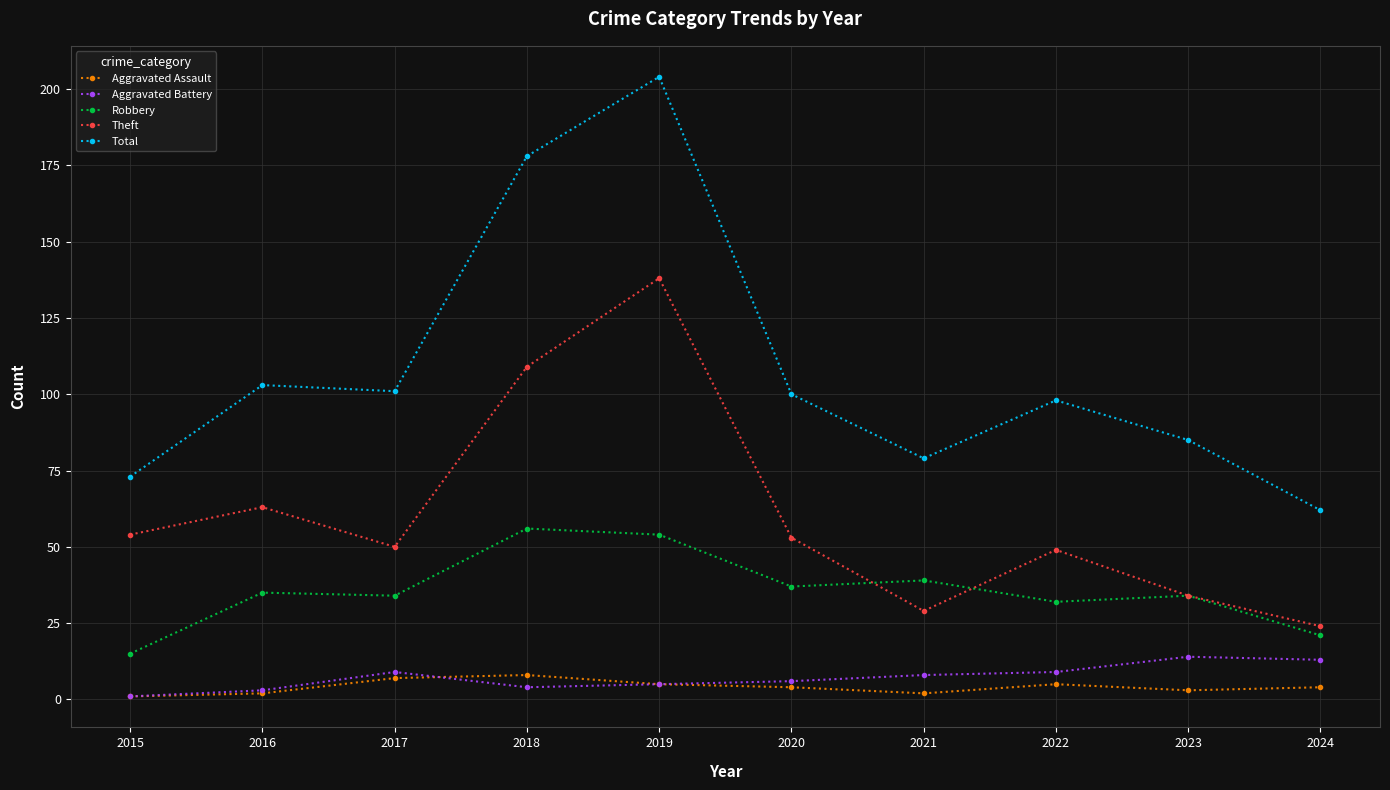

At which category is the sum across all series the highest?

2019